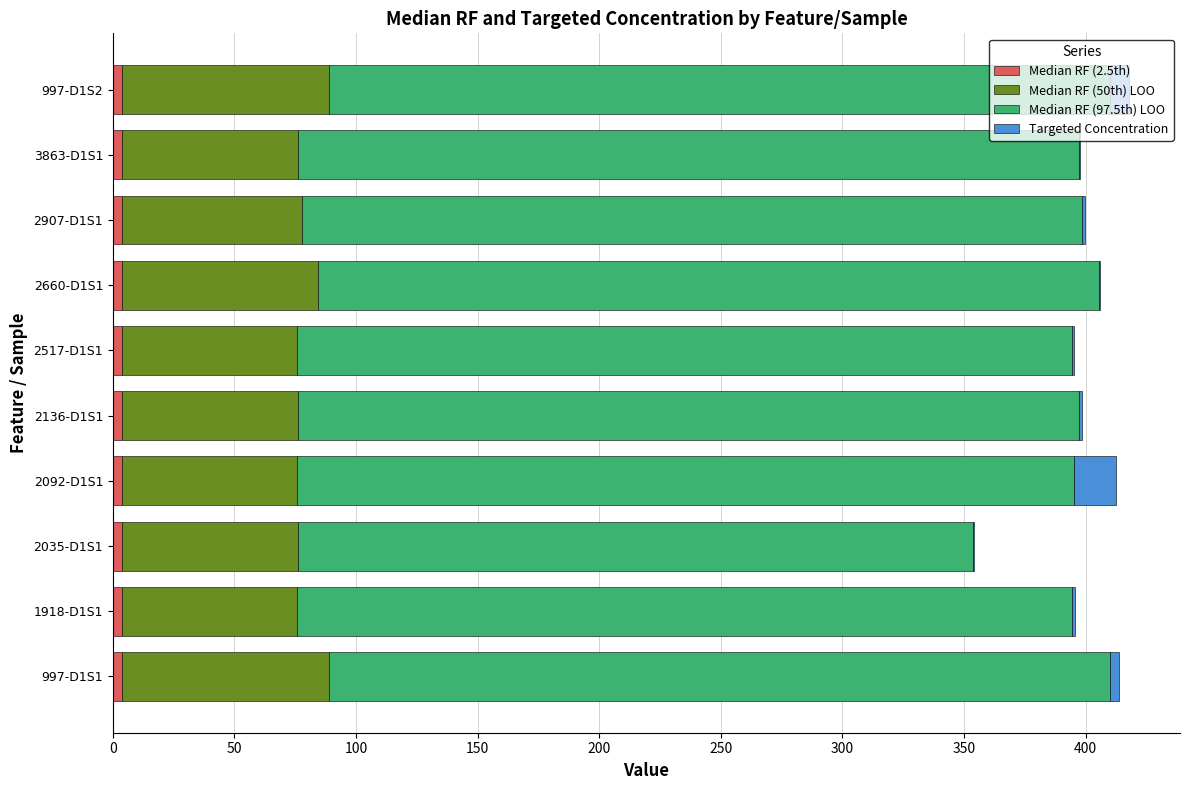

Which series has the largest total across all categories?

Median RF (97.5th) LOO